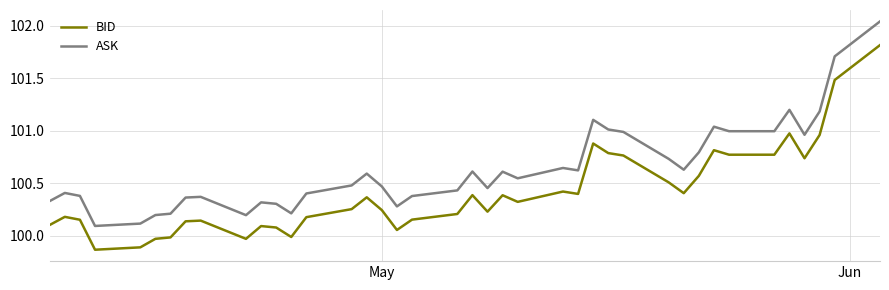

What is the difference between the maximum and minimum values in the ASK series?

1.9